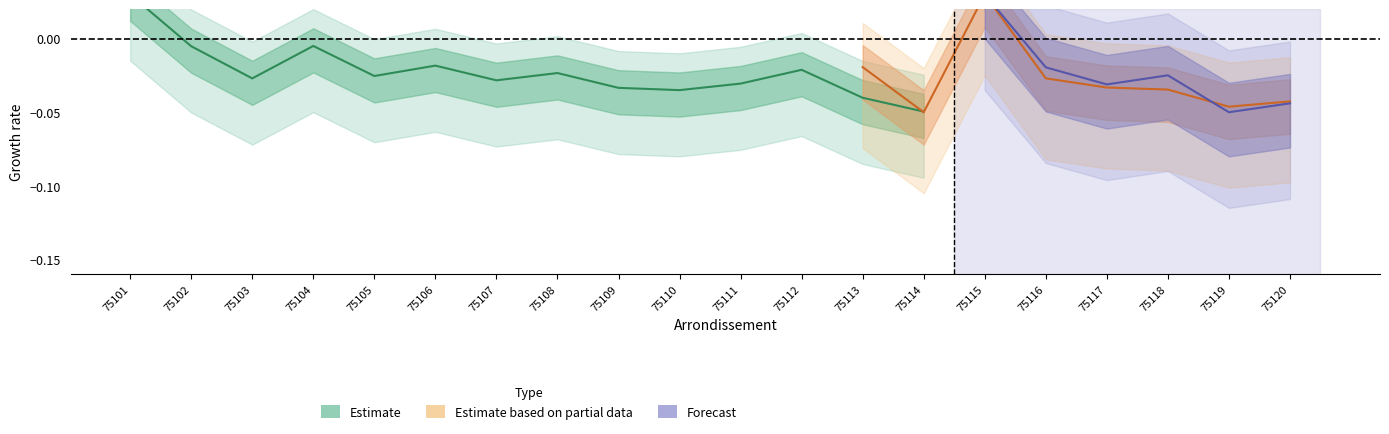

At which category does ratio_pop reach its first local peak?

75104